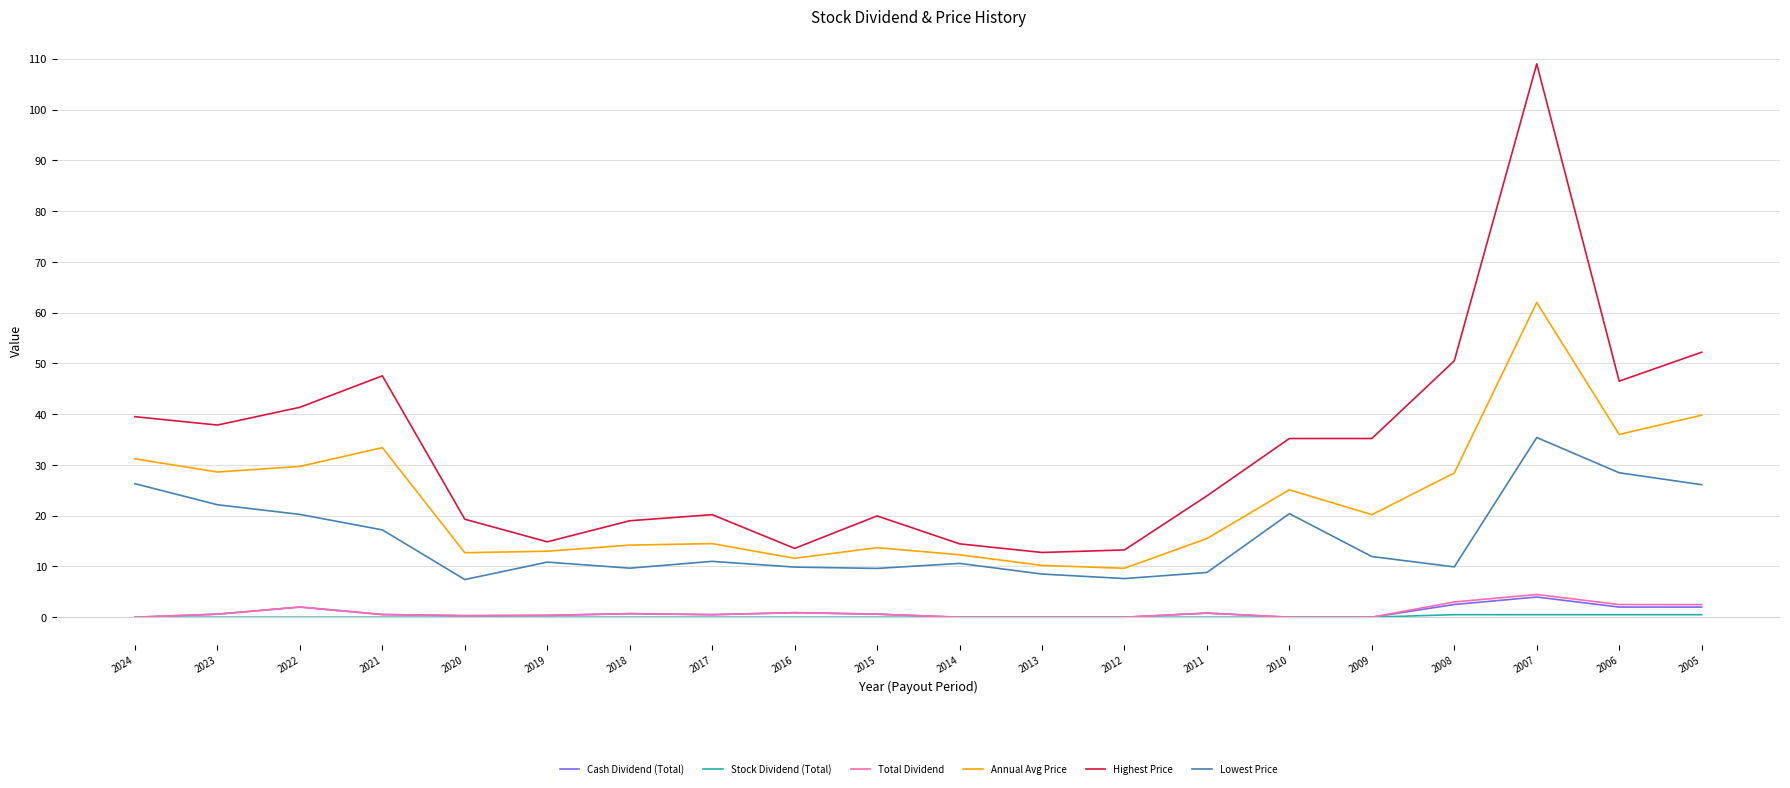

How many categories are shown in the chart?

20